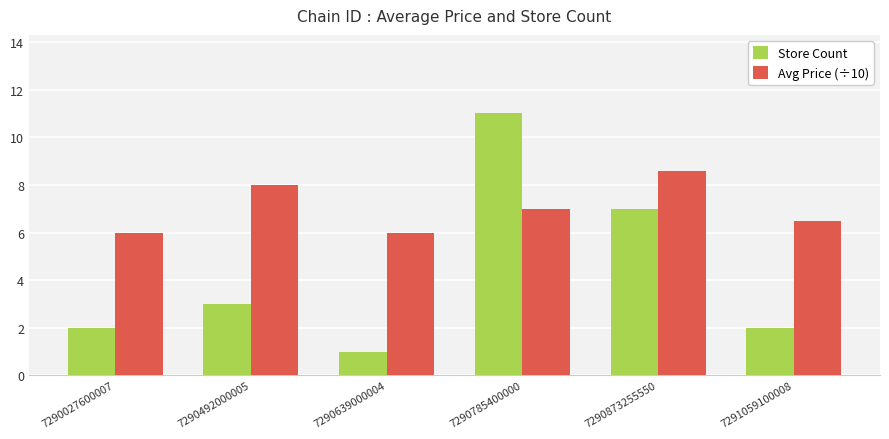

Which series has the widest spread of values?

Store Count